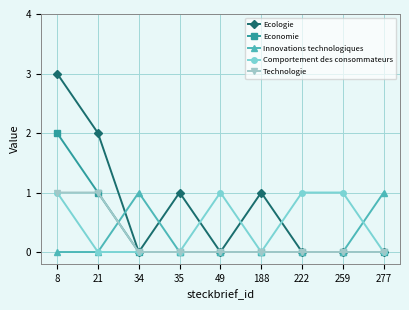

Does the chart have visible grid lines?

Yes